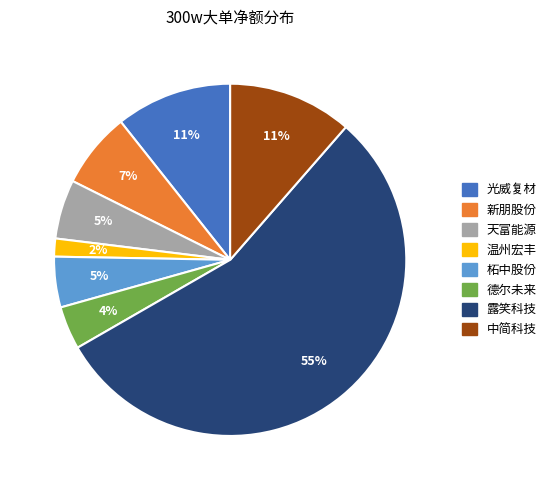

Is the sum of 德尔未来 and 天富能源 greater than half?

No